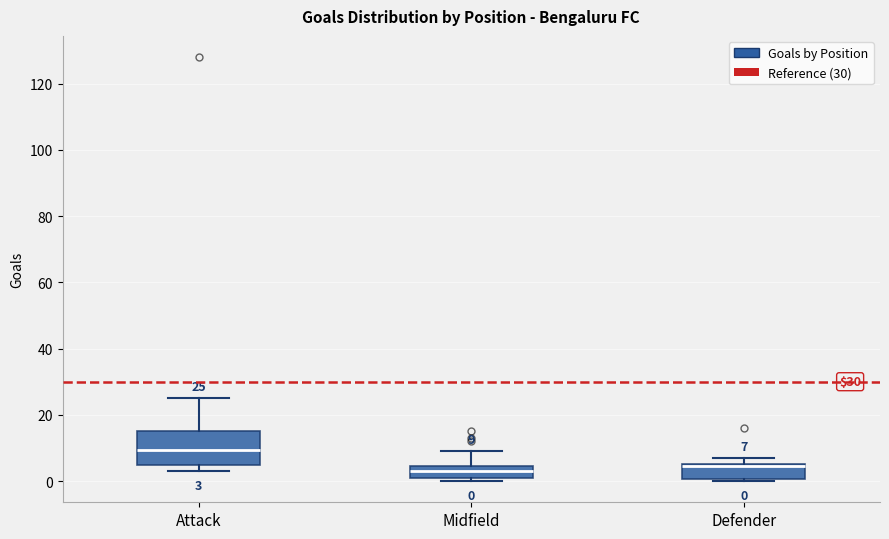

Comparing the boxes themselves (not the whiskers), which one is the tallest?

Attack